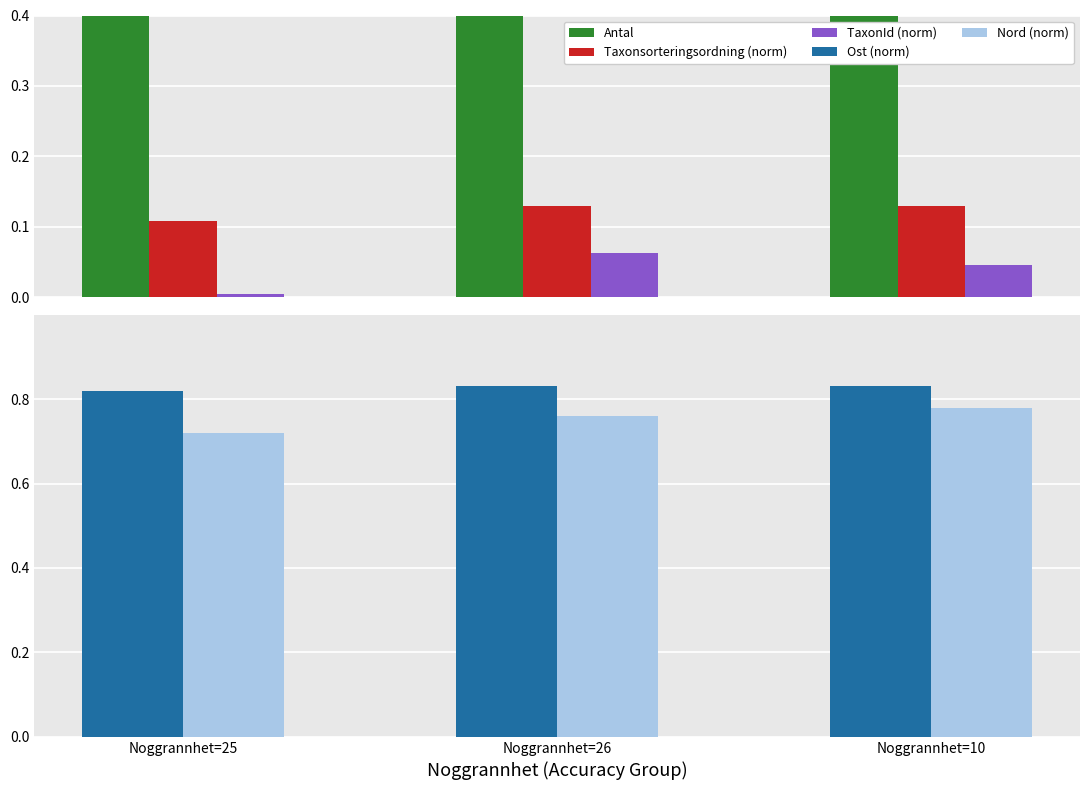

What is the difference between the highest and lowest values at Noggrannhet=10?

1.0